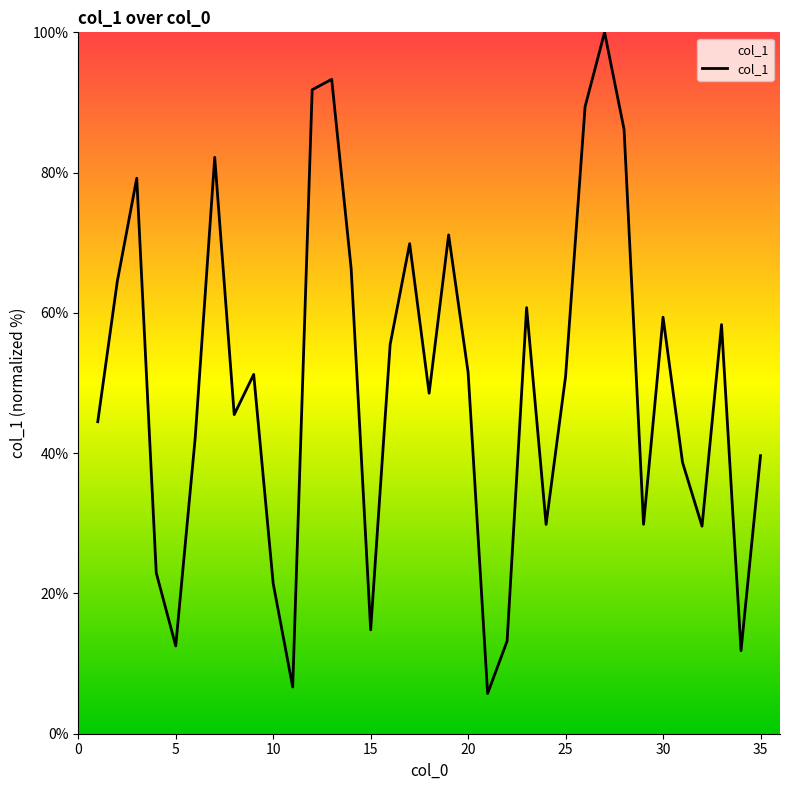

What is the smallest value displayed?

5.7